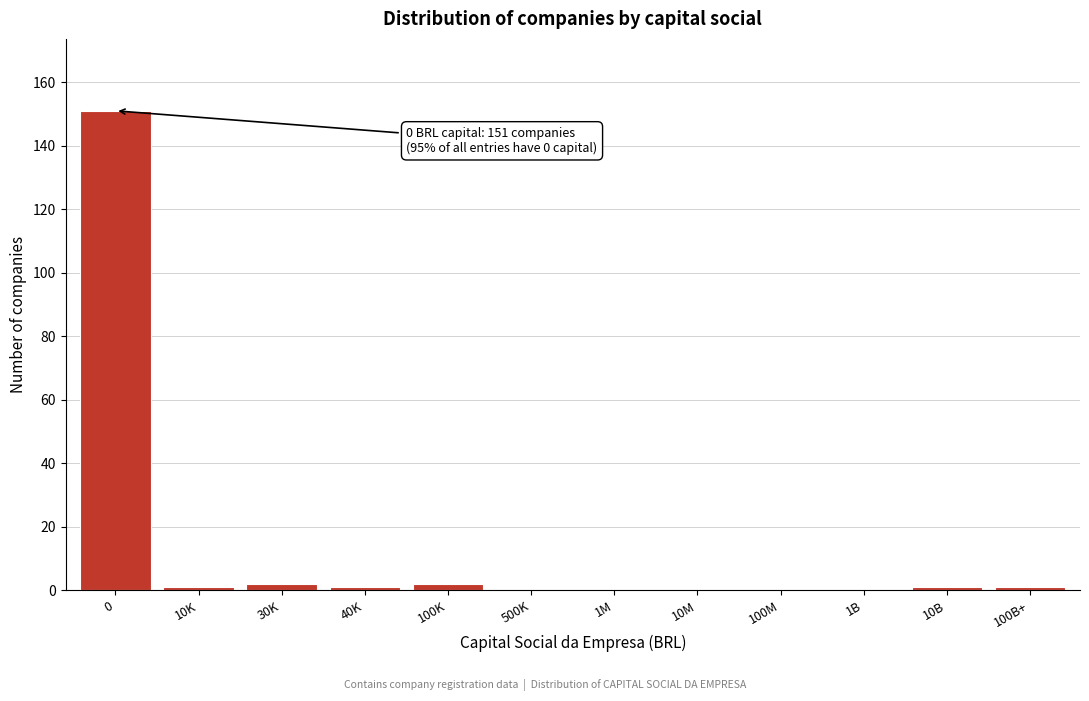

Reading left to right, what are all the values shown in this chart?

0=151	10K=1	30K=2	40K=1	100K=2	500K=0	1M=0	10M=0	100M=0	1B=0	10B=1	100B+=1